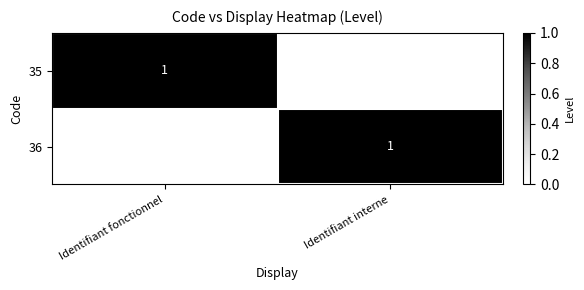

True or false: 36 has a value of 1 at Identifiant interne.

True